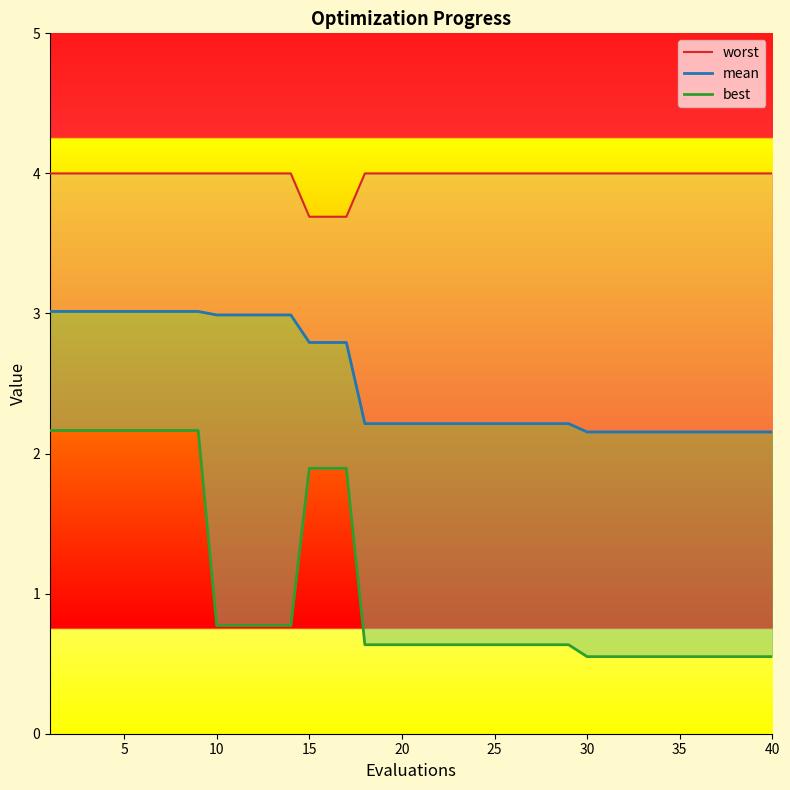

What is the average value of the best series?

1.1